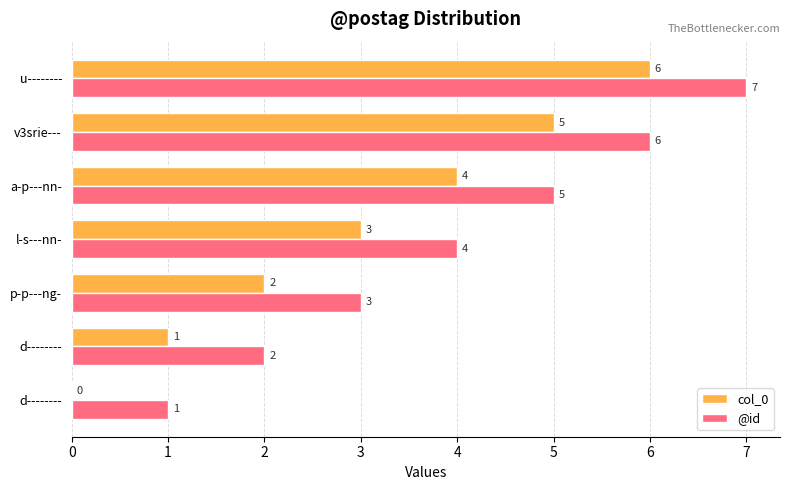

What are all the series names shown in the legend?

col_0, @id